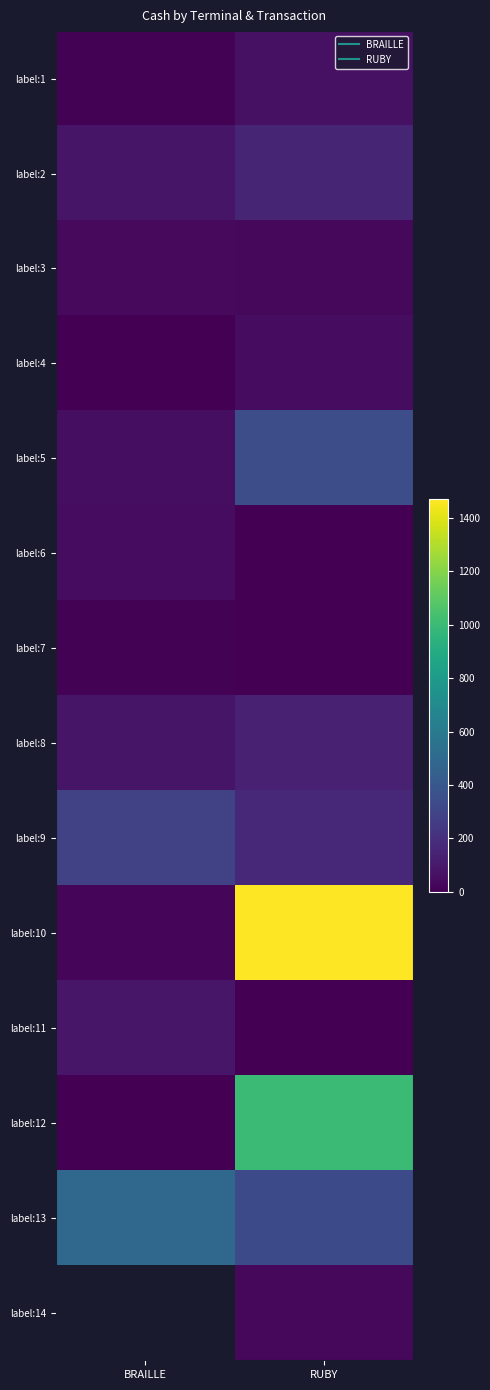

At how many categories does at least one series exceed 609?

1